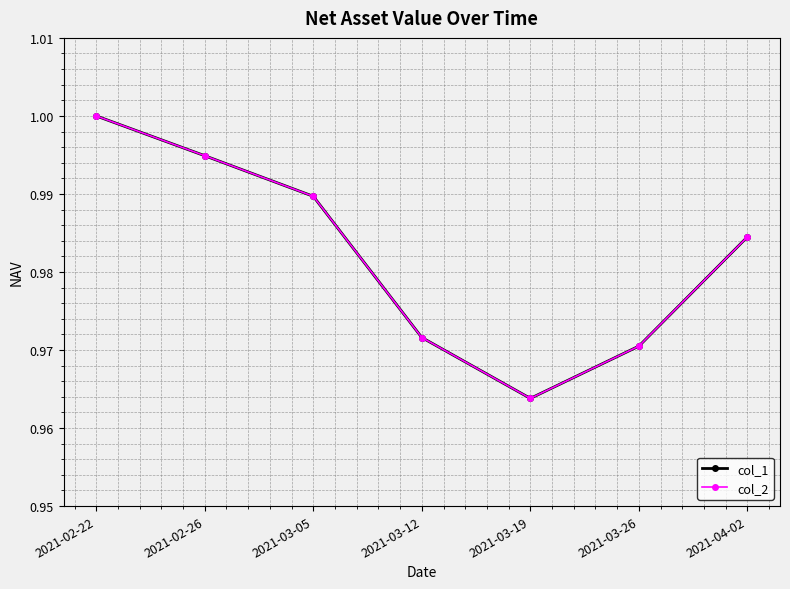

What is the smallest value displayed?

1.0